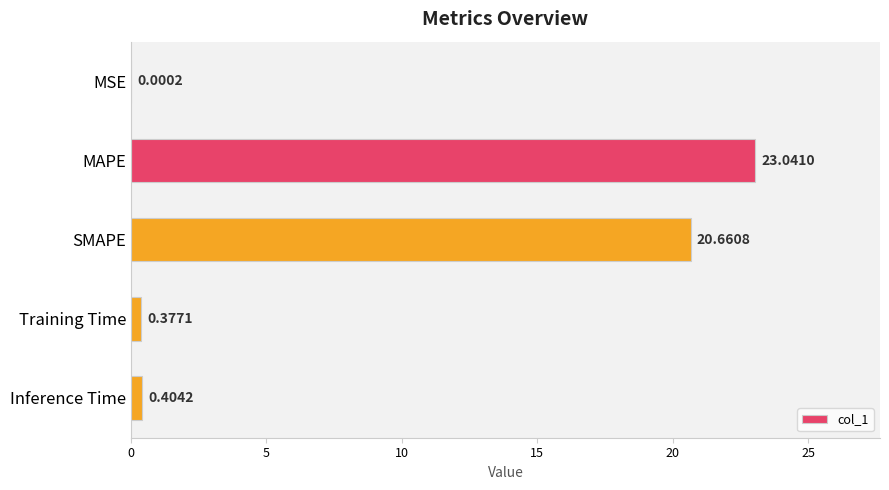

At which label is the value closest to 11?

SMAPE